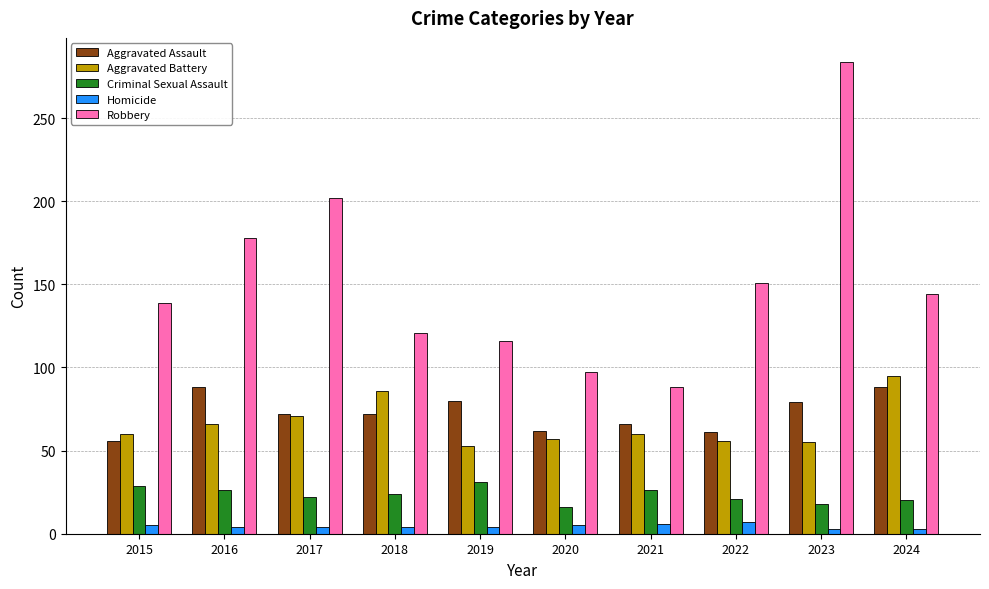

Count the number of categories in the chart.

10